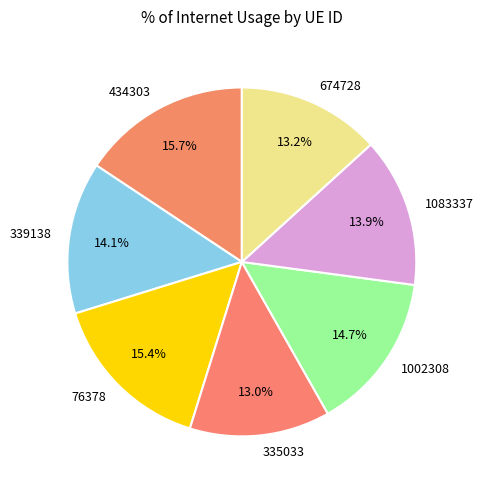

Between 339138 and 335033, which is larger?

339138